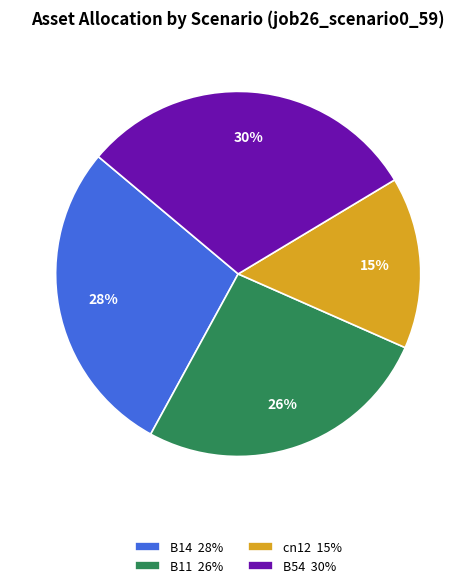

Approximately how many times larger is the value at B14 28% compared to B11 26%?

1.1